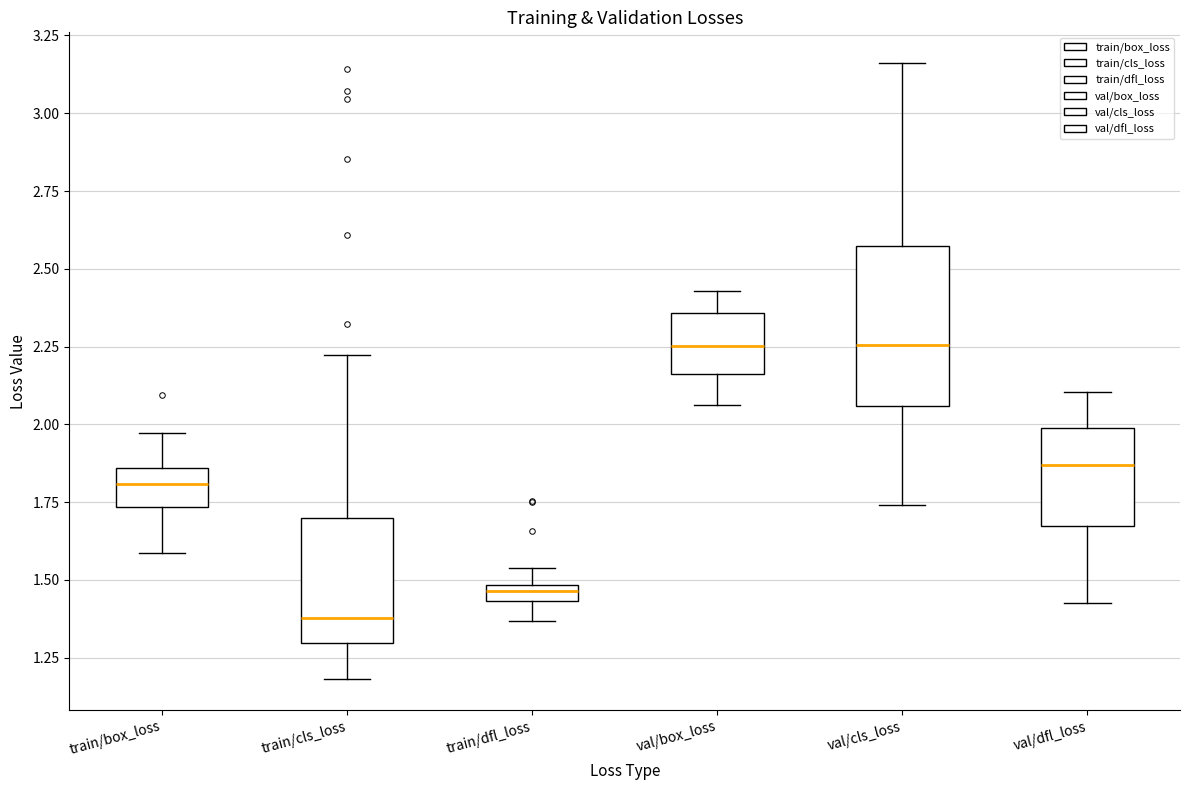

Comparing the boxes themselves (not the whiskers), which one is the tallest?

val/cls_loss